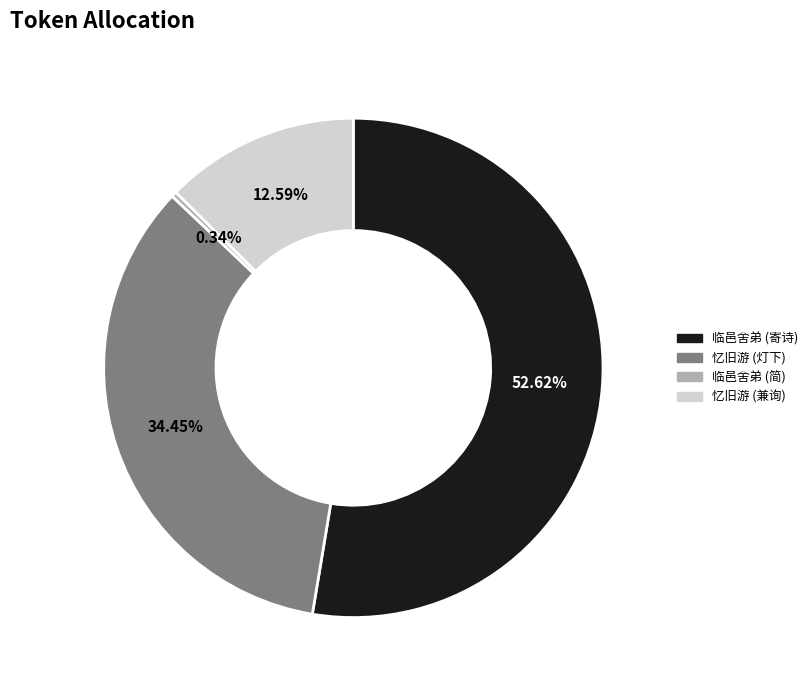

How many segments does this pie chart have?

4